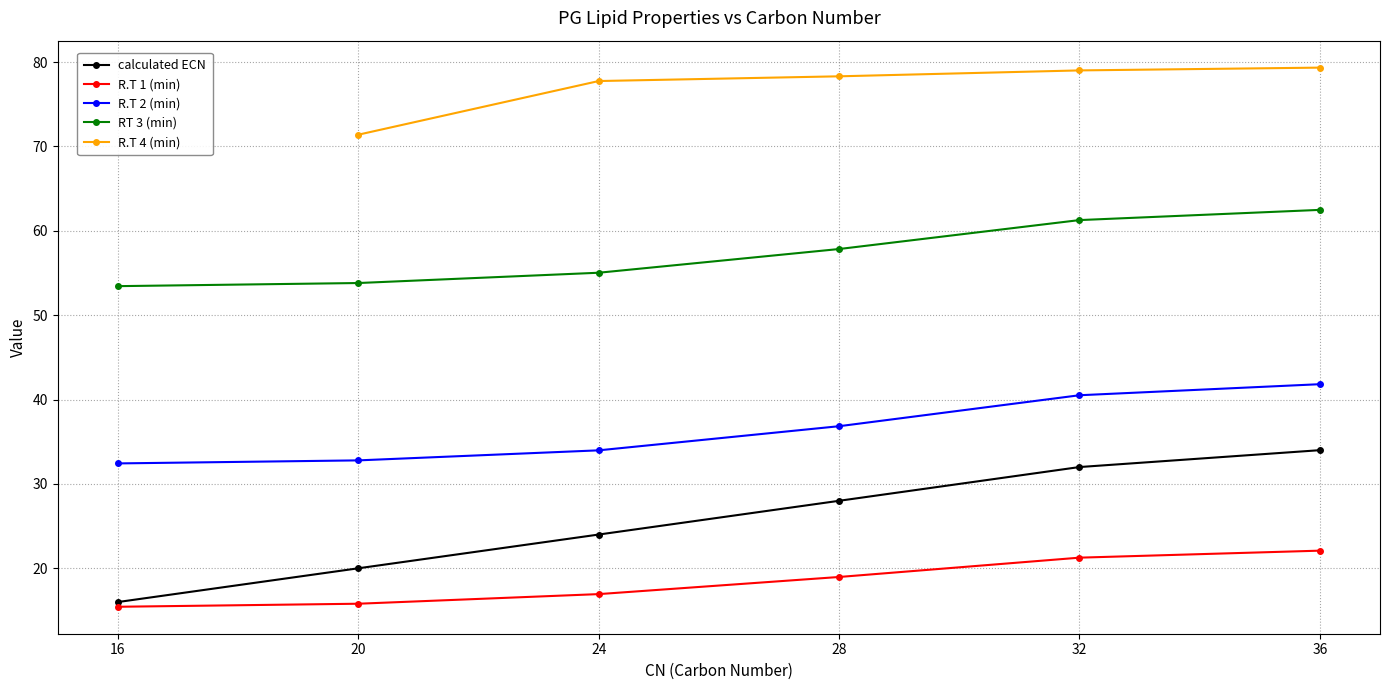

True or false: R.T 2 (min) and calculated ECN cross at least once.

False